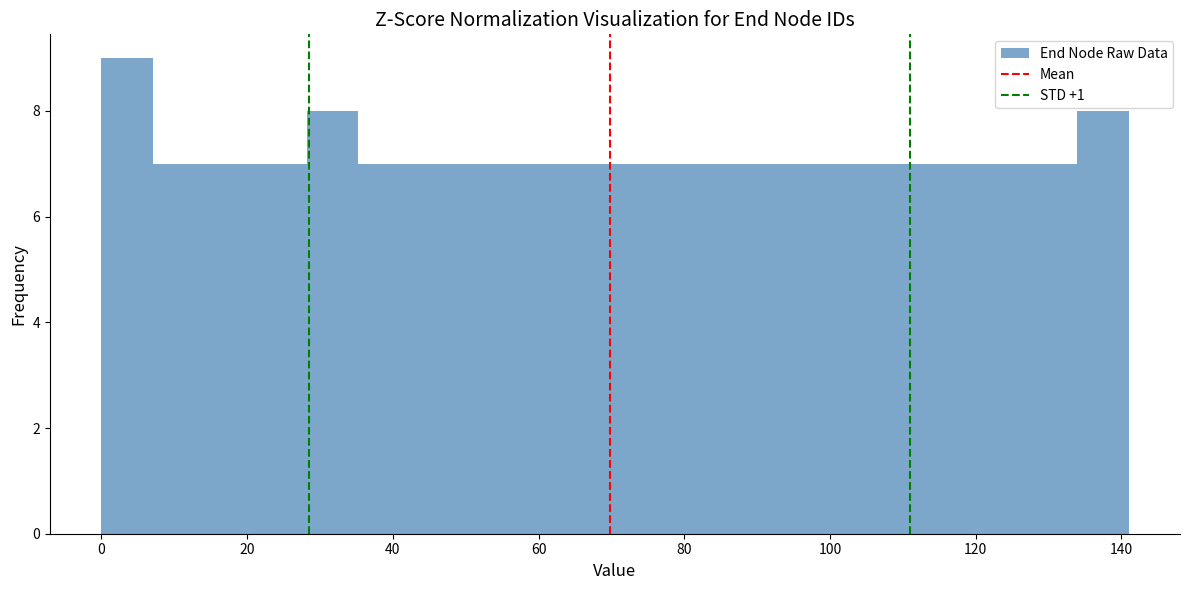

Around what value on the x-axis is the tallest bar? Give the approximate position of its centre, as read against the axis.

4